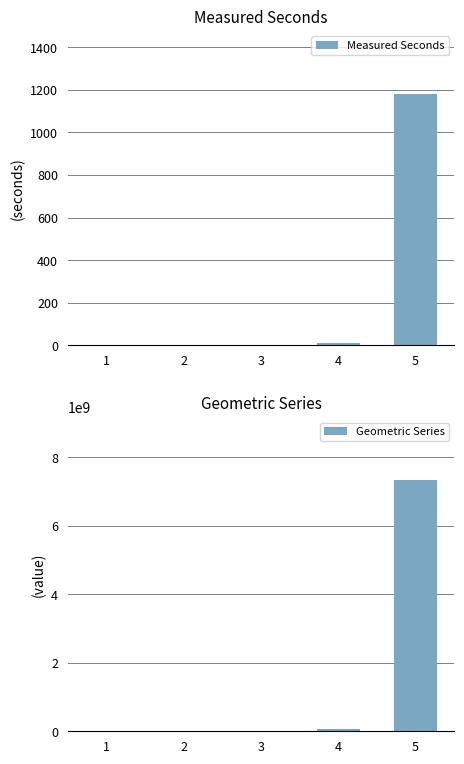

Which category has the lowest value in the Measured Seconds series?

1